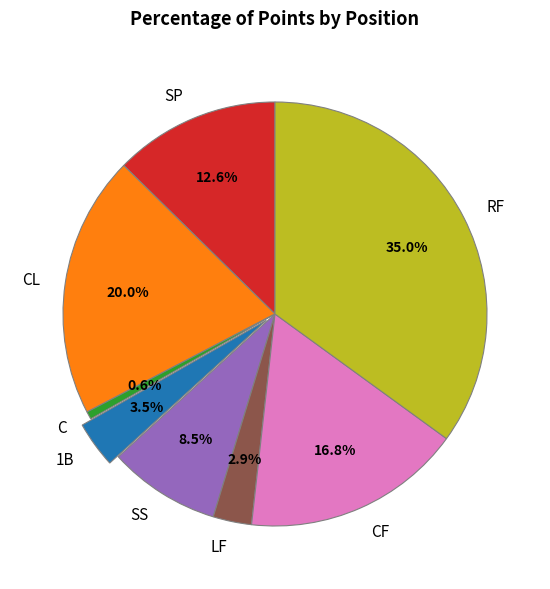

True or false: SS accounts for 1% of the total.

False